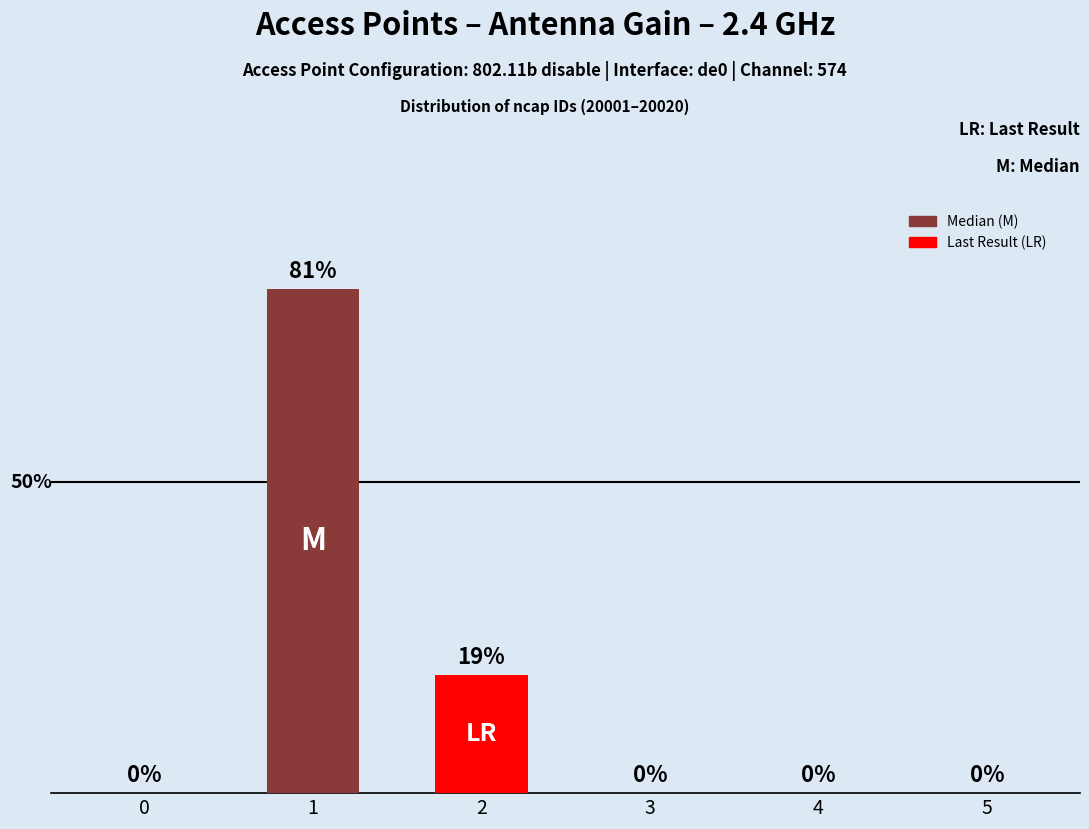

What is the sum of the values at 4 and 1?

0.8